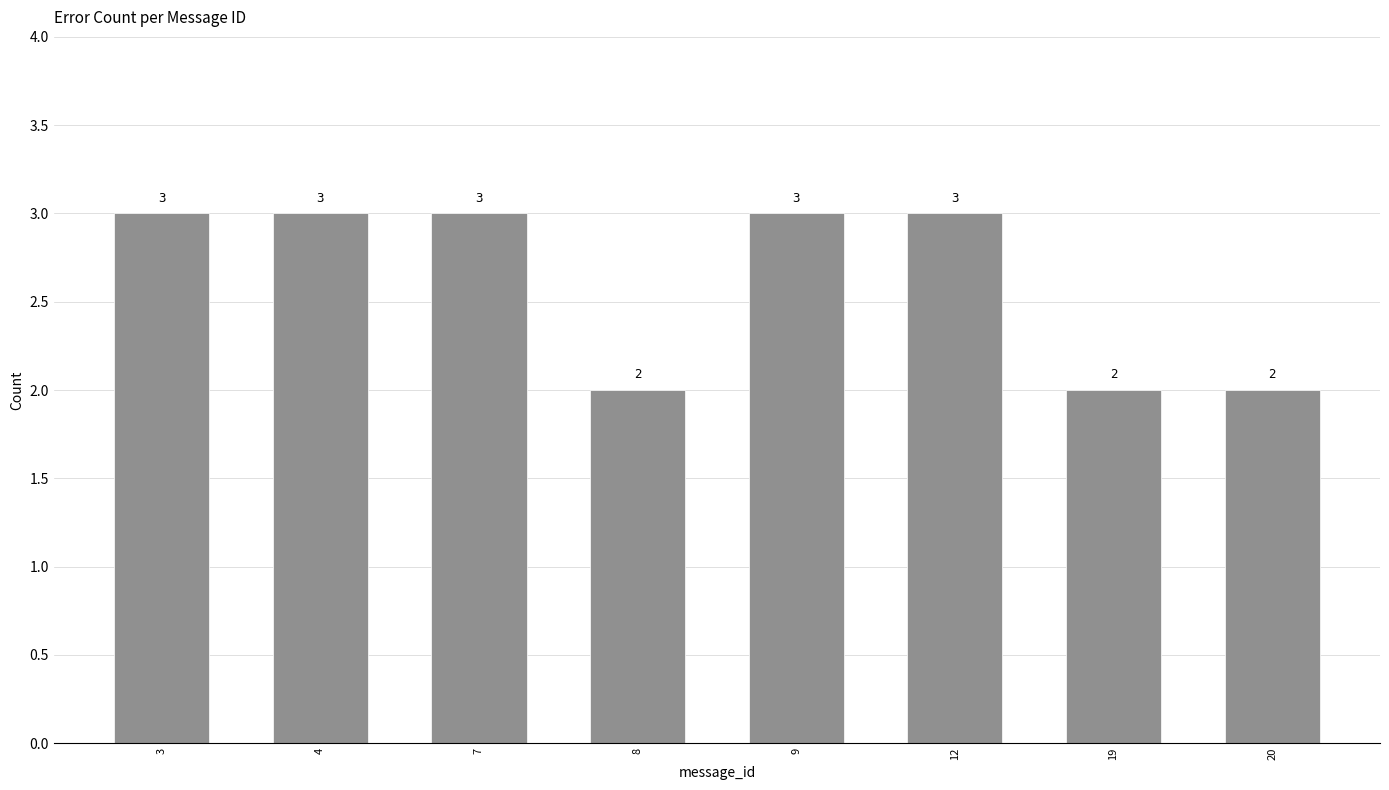

What is the maximum value shown in the chart?

3